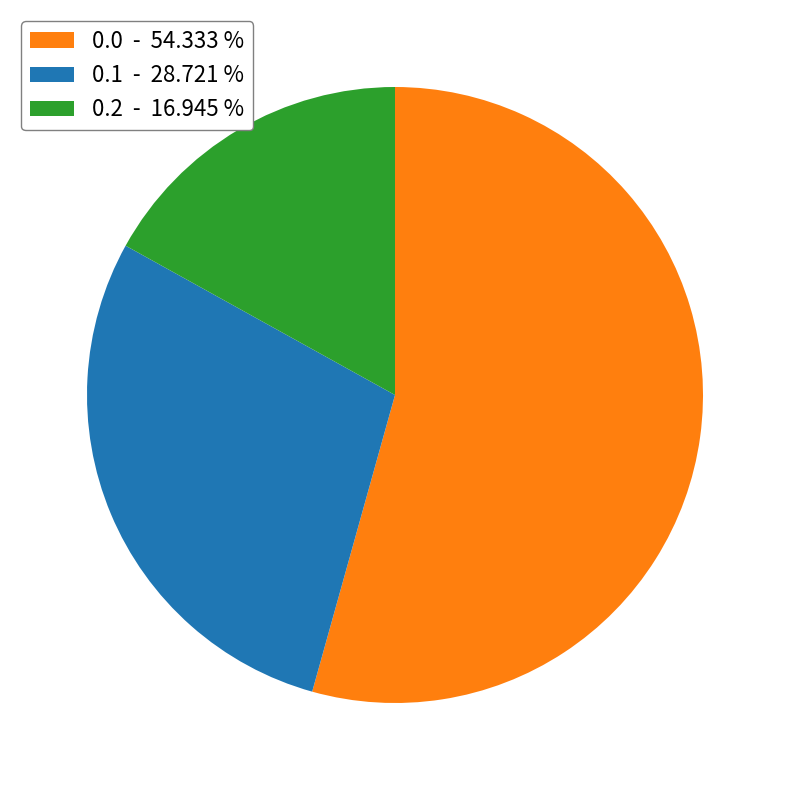

Rank the categories by value from lowest to highest.

0.2 - 16.945 %, 0.1 - 28.721 %, 0.0 - 54.333 %